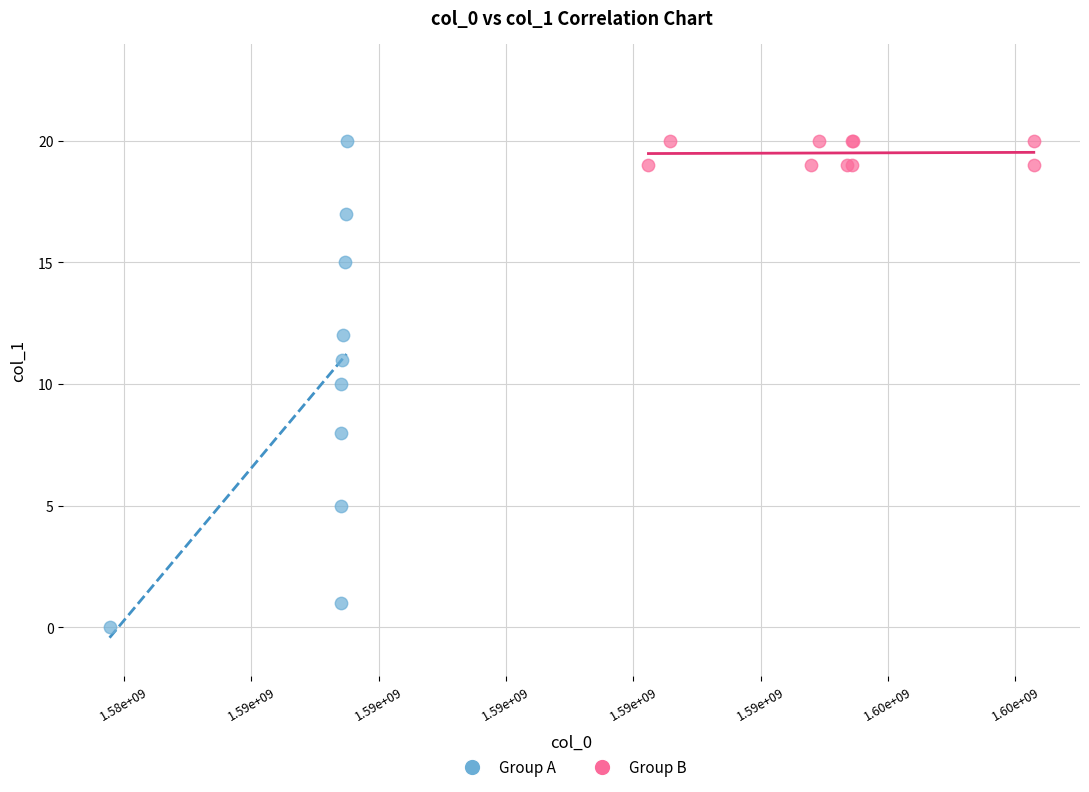

Which series has the largest Y range (max minus min)?

Group A